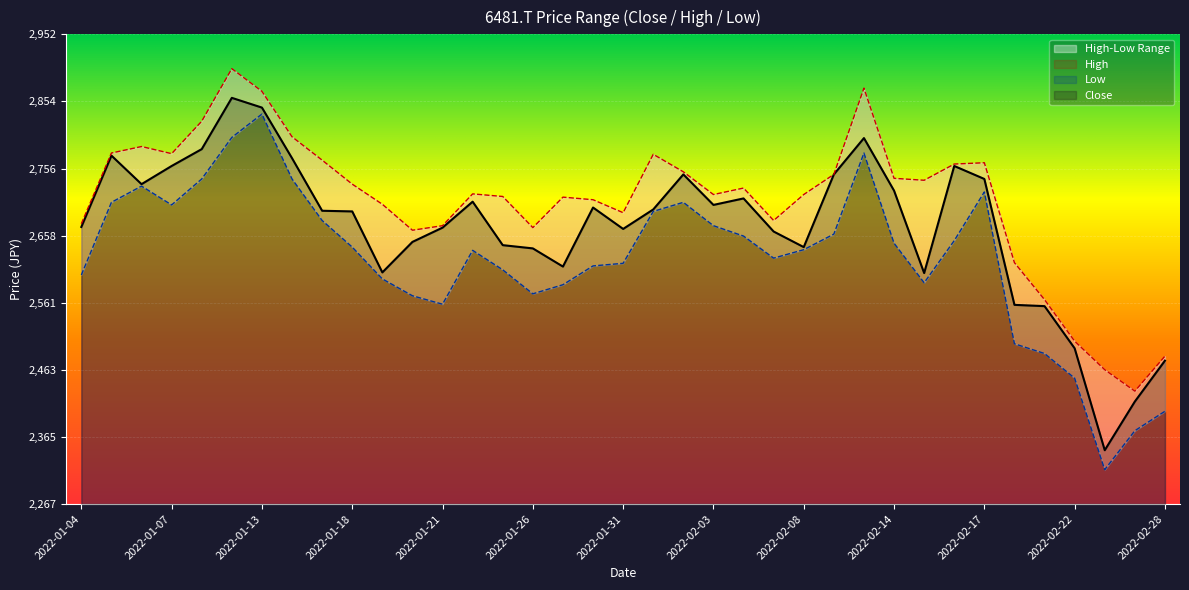

Which series has the largest range (max minus min)?

Low